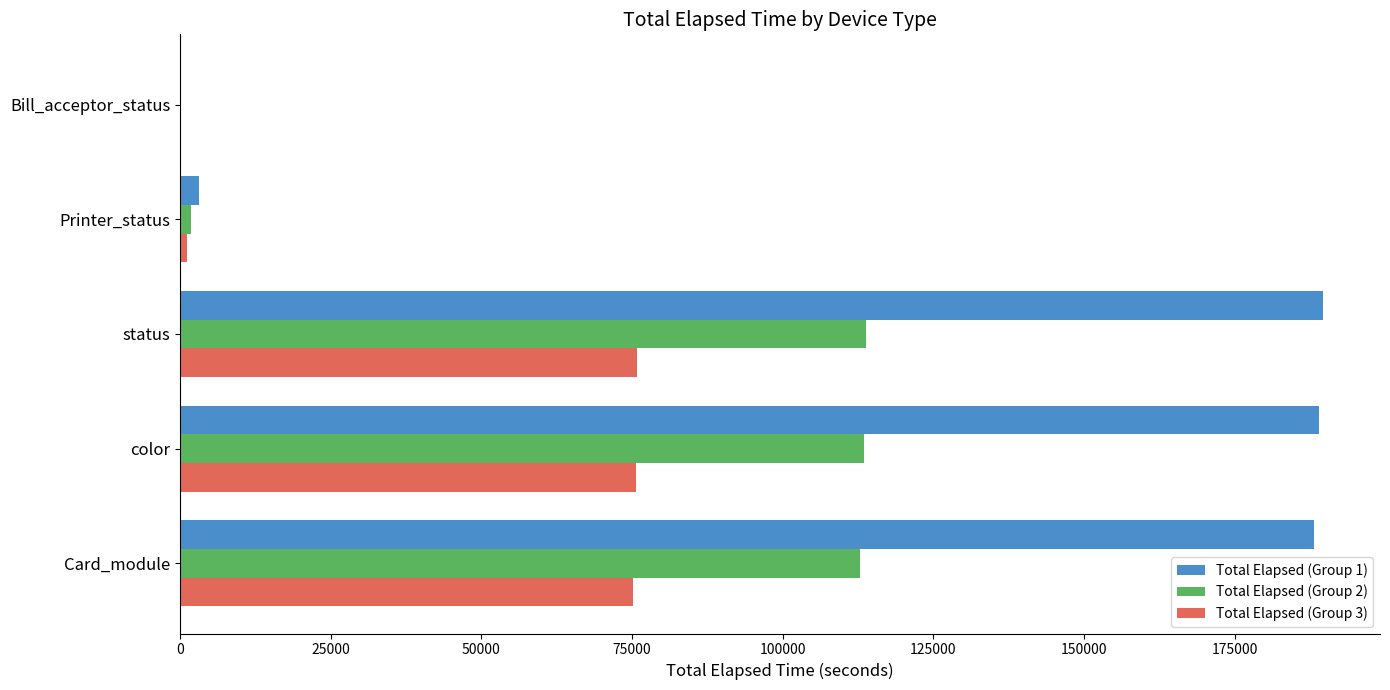

What is the total value across all series at Card_module?

376235.0